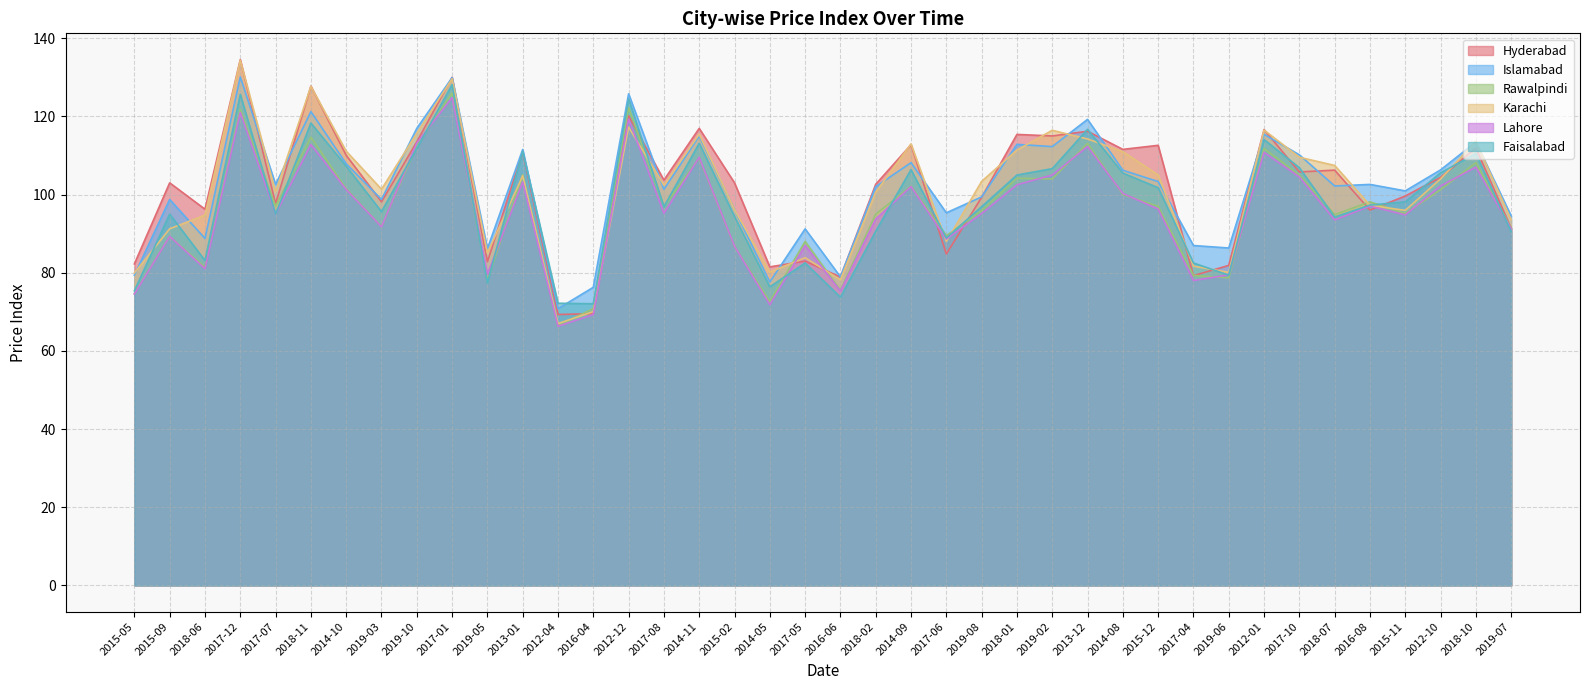

Which series changed the most between 2014-10 and 2012-04?

Karachi